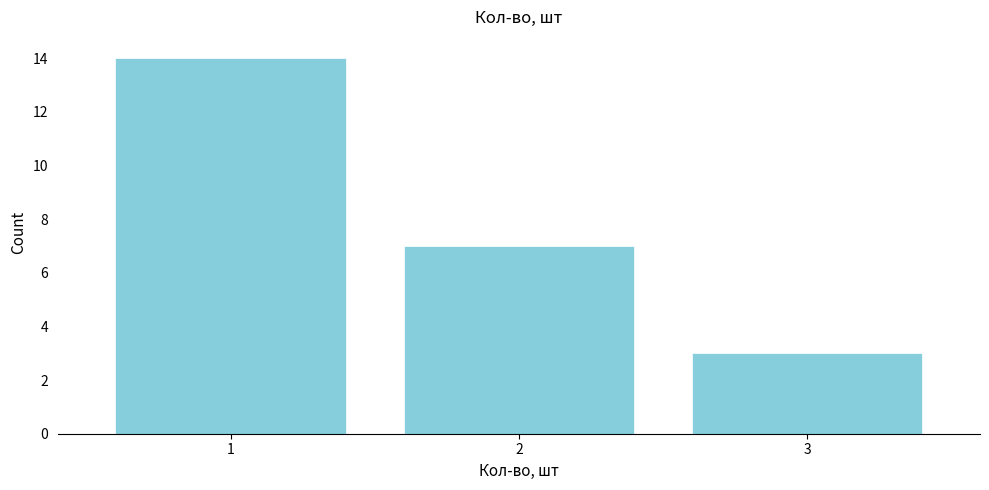

Reading left to right, what are all the values shown in this chart?

14	7	3